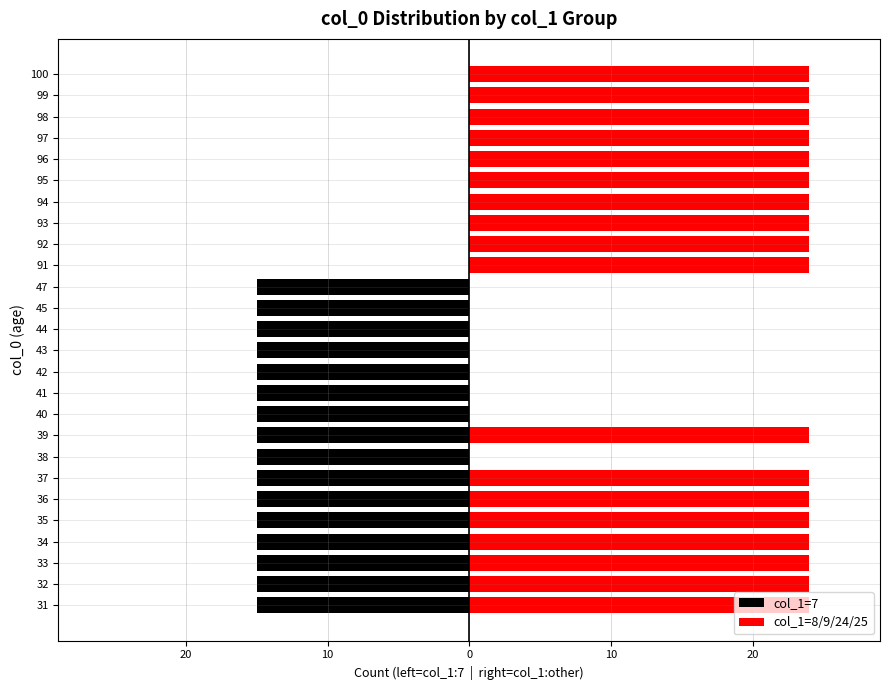

Does the chart contain stacked bars?

No